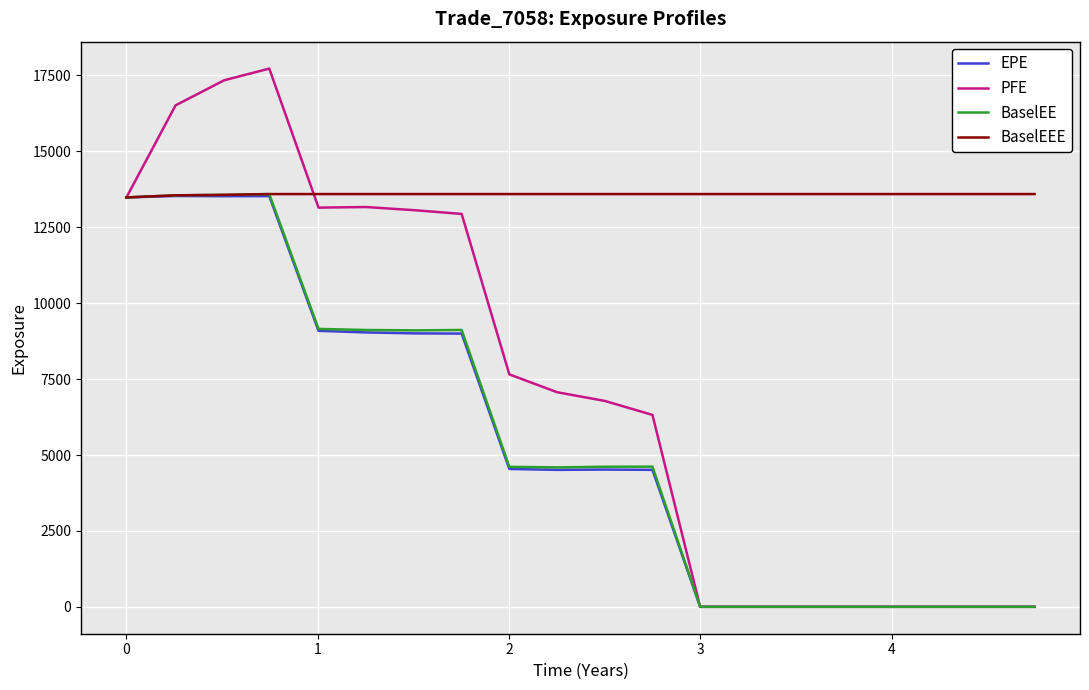

What is the maximum value shown in the chart?

17727.4